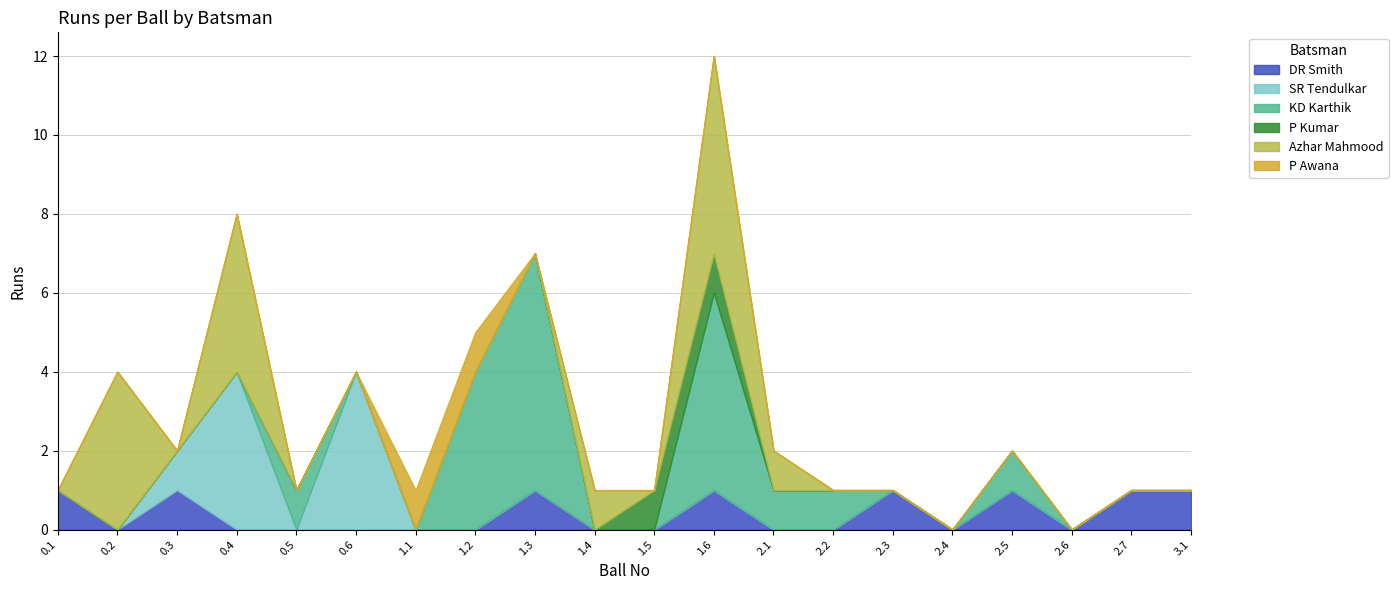

What is the label of the 2nd point from the left?

0.2